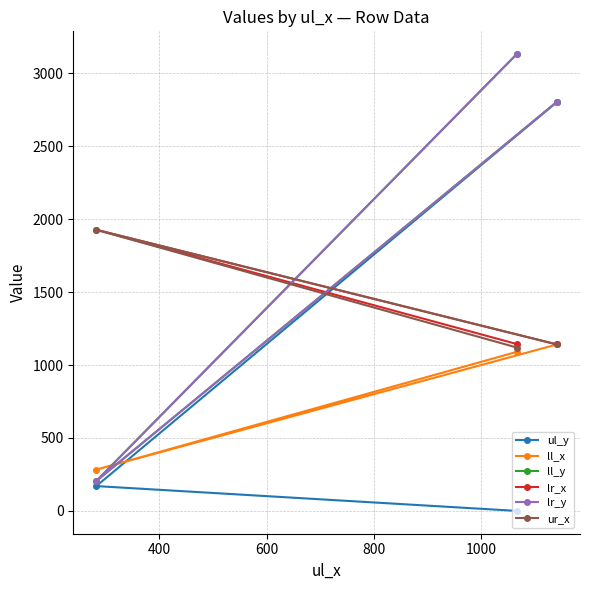

How many categories are shown in the chart?

3